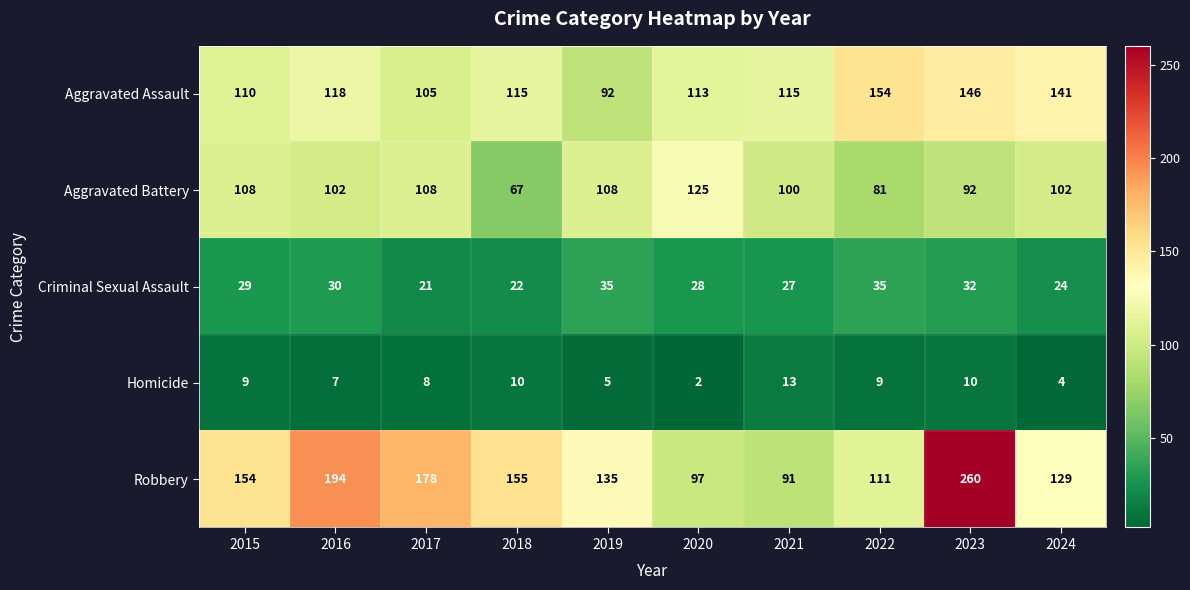

List the series in order of their peak value, lowest first.

Homicide, Criminal Sexual Assault, Aggravated Battery, Aggravated Assault, Robbery